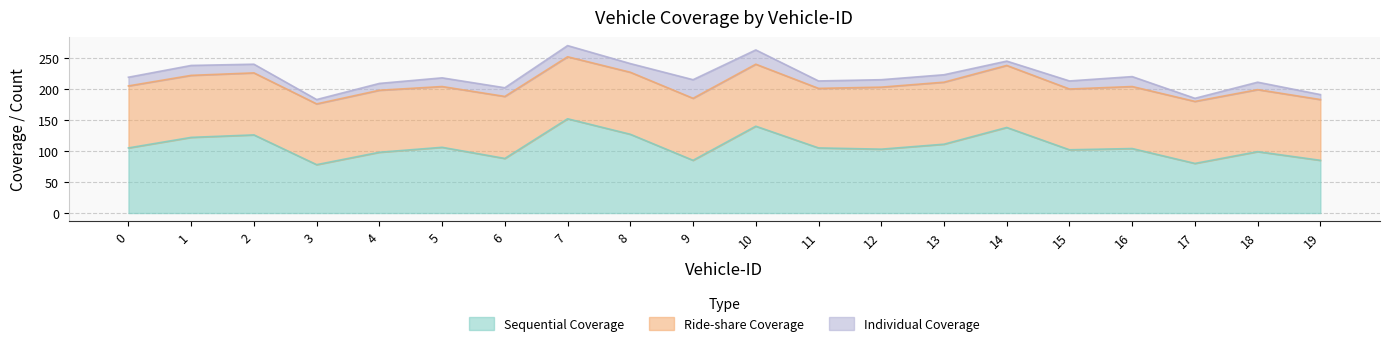

Is it true that Individual Coverage equals 36 at 10?

False